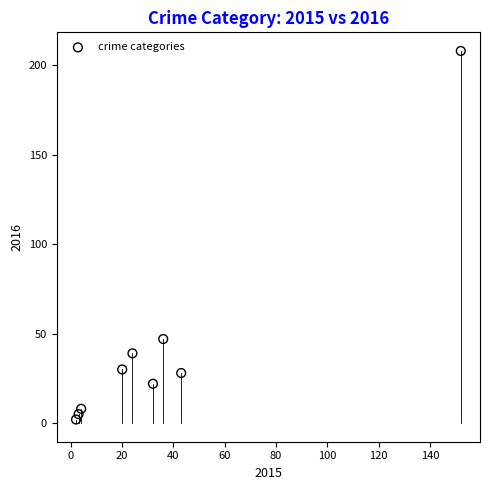

What is the average X value?

35